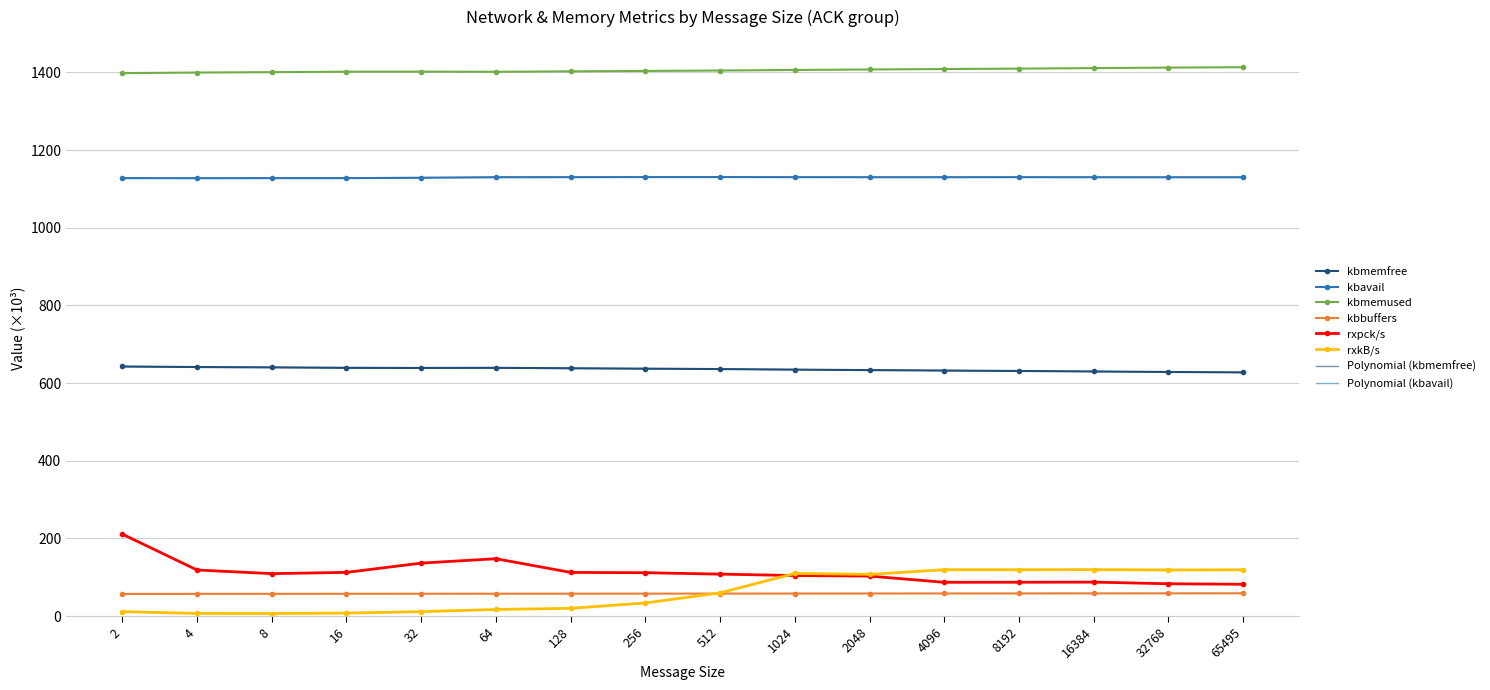

Where is the first local minimum for rxpck/s?

8